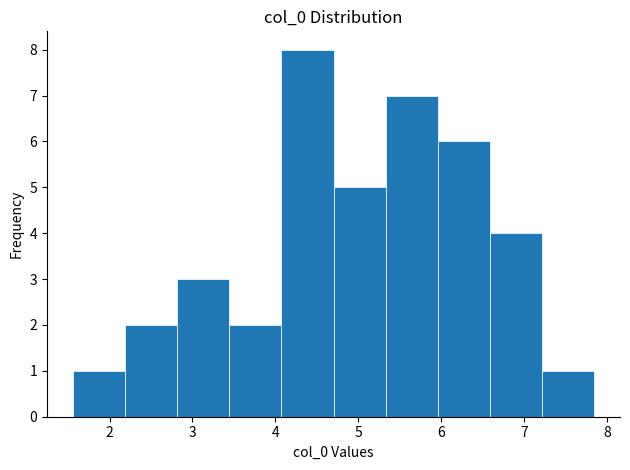

Reading left to right, list every bar in this chart as the range it spans on the x-axis followed by its height. Neither the bar edges nor the heights are printed on the chart, so give them approximately, as read against the axes.

1.6 to 2.2: 1
2.2 to 2.8: 2
2.8 to 3.4: 3
3.4 to 4.1: 2
4.1 to 4.7: 8
4.7 to 5.3: 5
5.3 to 6.0: 7
6.0 to 6.6: 6
6.6 to 7.2: 4
7.2 to 7.8: 1